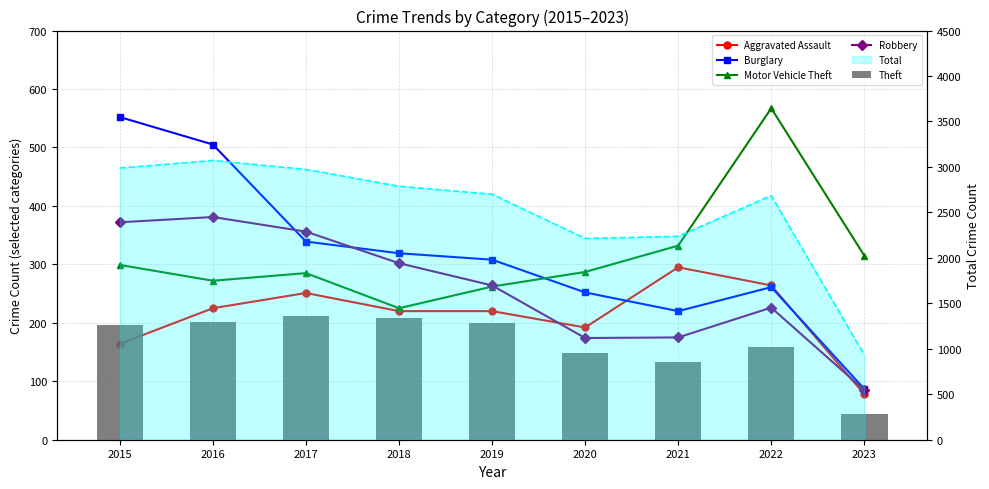

Is it true that Burglary equals 747 at 2015?

False